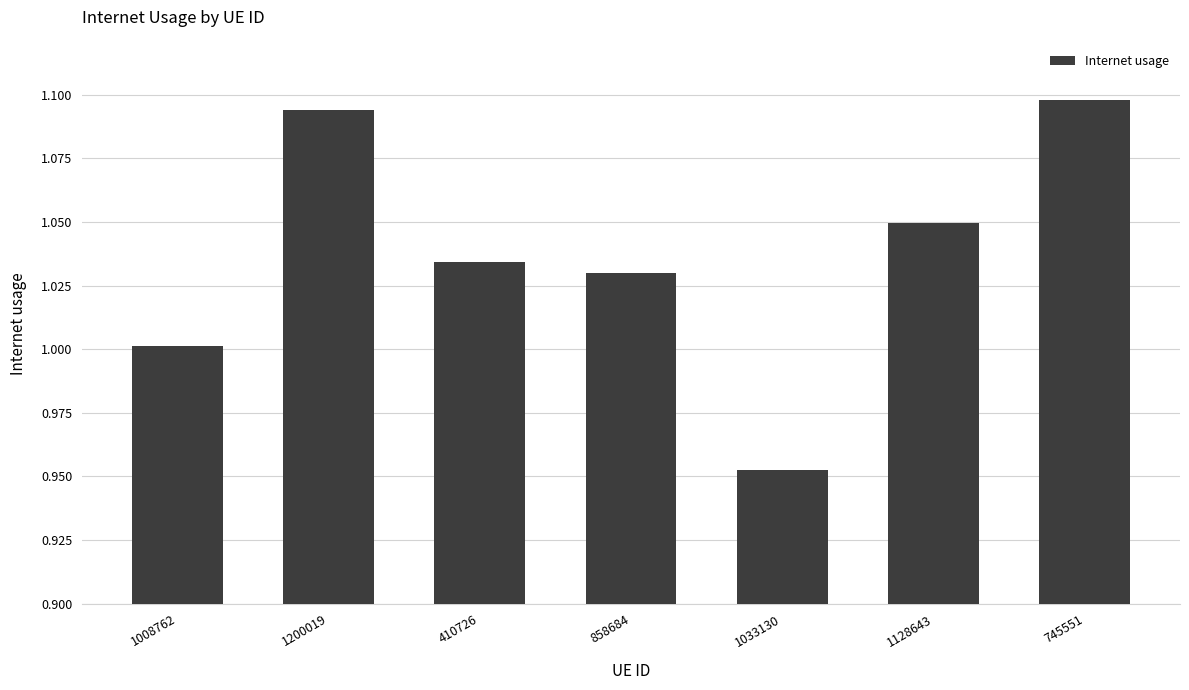

What is the label of the 2nd bar from the left?

1200019